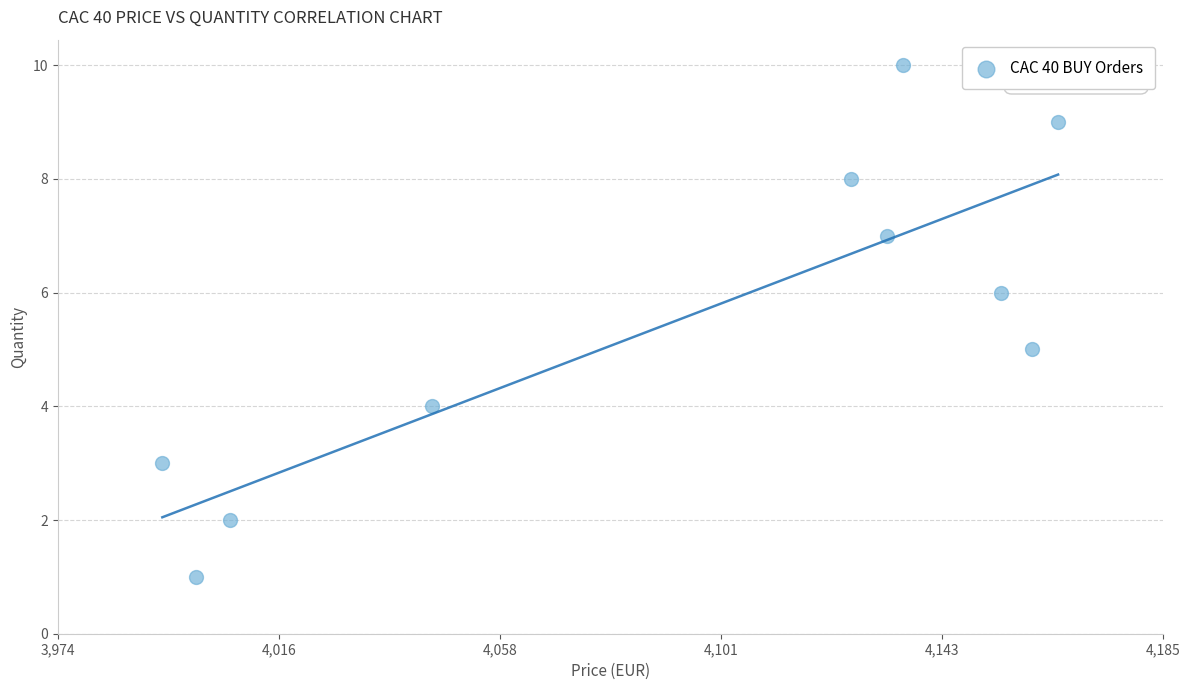

What is the average Y value?

6